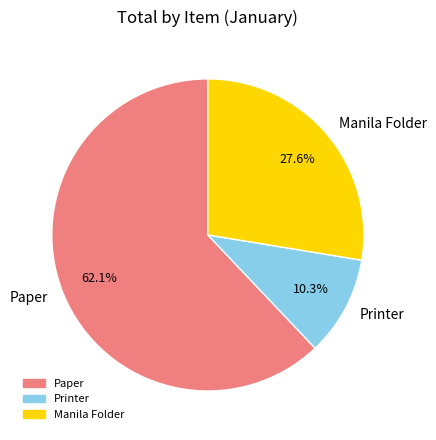

To the nearest percent, what portion does Paper represent?

62%